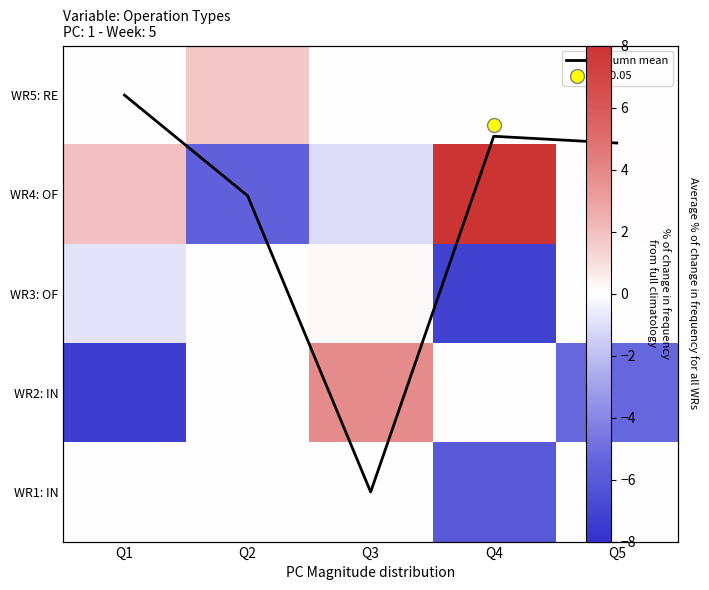

What is the total value across all series at Q1?

-6.2